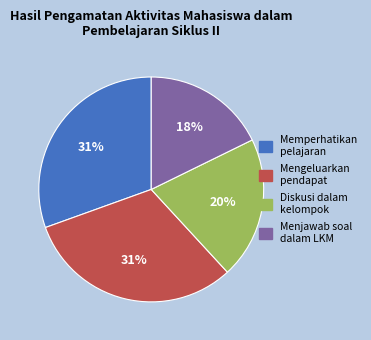

To the nearest percent, what is the average slice percentage?

25%